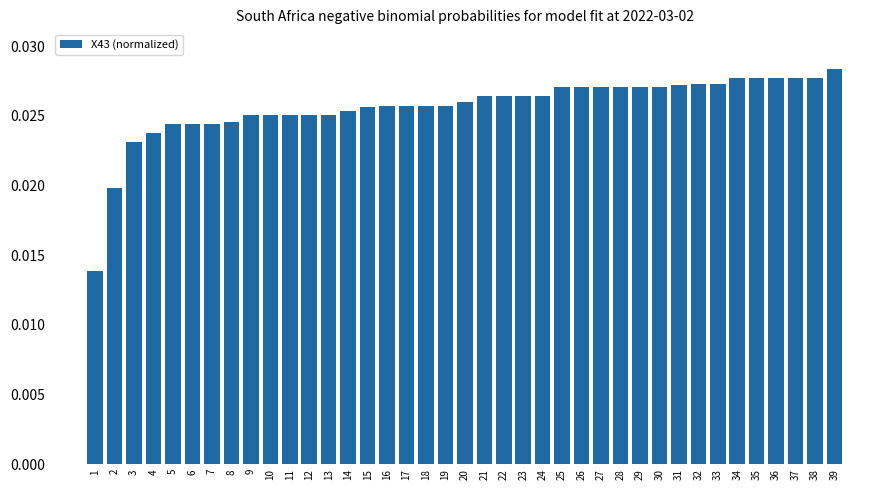

Which category has the highest value across all series?

39